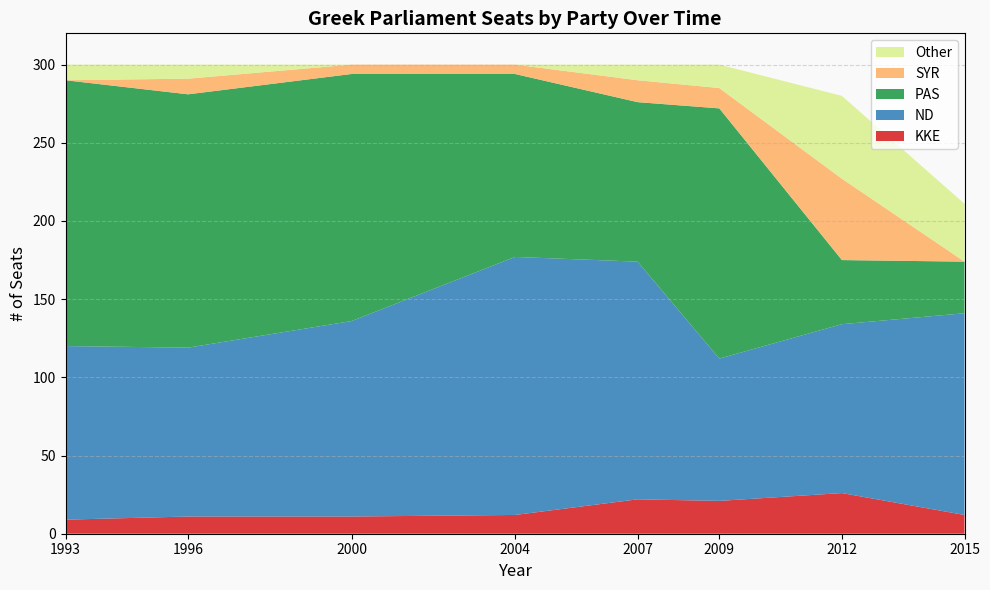

Reading left to right, what are all the values shown in this chart?

KKE: 1993=9	1996=11	2000=11	2004=12	2007=22	2009=21	2012=26	2015=12
ND: 1993=111	1996=108	2000=125	2004=165	2007=152	2009=91	2012=108	2015=129
PAS: 1993=170	1996=162	2000=158	2004=117	2007=102	2009=160	2012=41	2015=33
SYR: 1993=0	1996=10	2000=6	2004=6	2007=14	2009=13	2012=52	2015=0
Other: 1993=10	1996=9	2000=0	2004=0	2007=10	2009=15	2012=53	2015=37